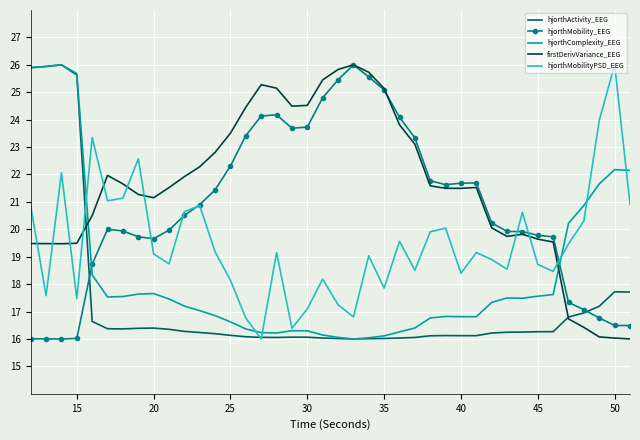

What is the maximum value for hjorthComplexity_EEG?

26.0